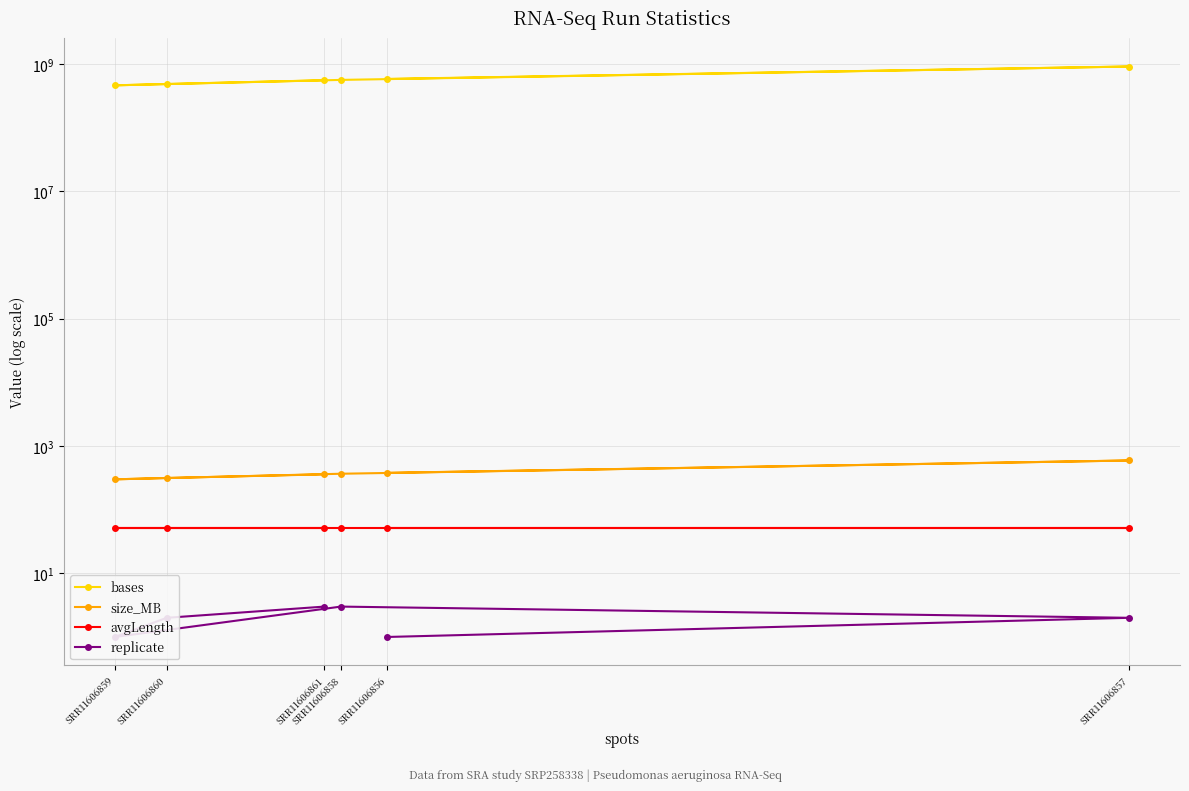

List the series in order of their peak value, highest first.

bases, size_MB, avgLength, replicate